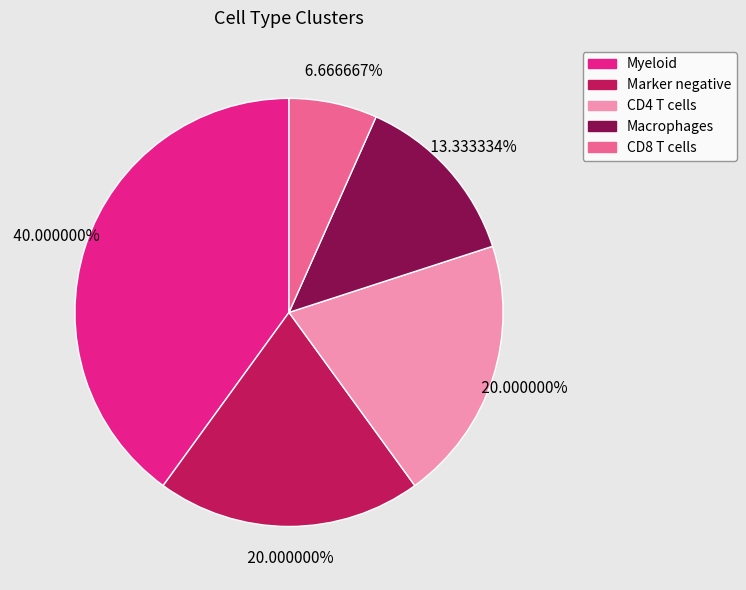

How many segments does this pie chart have?

5